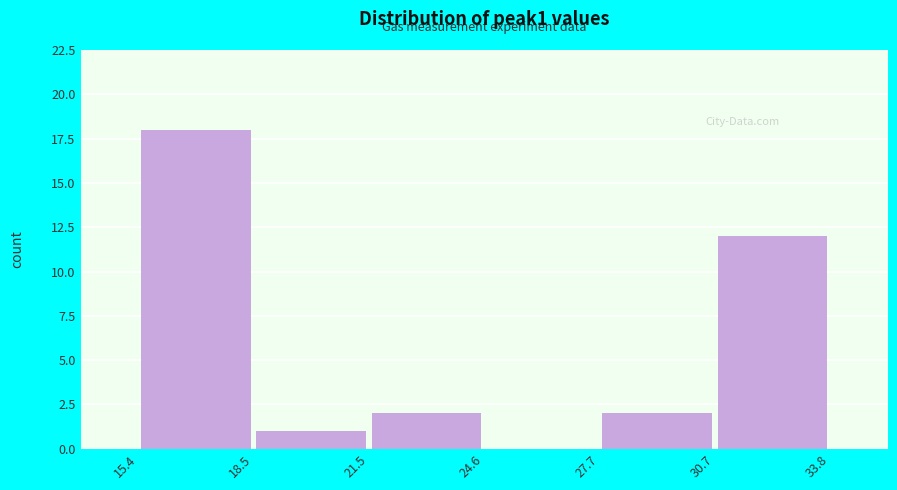

Reading left to right, list every bar in this chart as the range it spans on the x-axis followed by its height. The values are not printed on the chart, so give them approximately, as read against the axis.

15.4 to 18.5: 18
18.5 to 21.5: 1
21.5 to 24.6: 2
24.6 to 27.7: 0
27.7 to 30.7: 2
30.7 to 33.8: 12